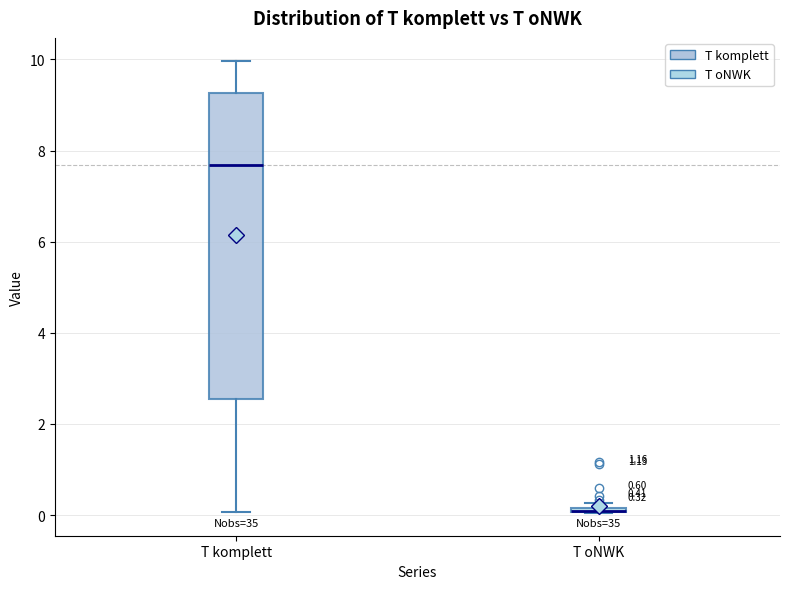

Comparing the boxes themselves (not the whiskers), which one is the tallest?

T komplett